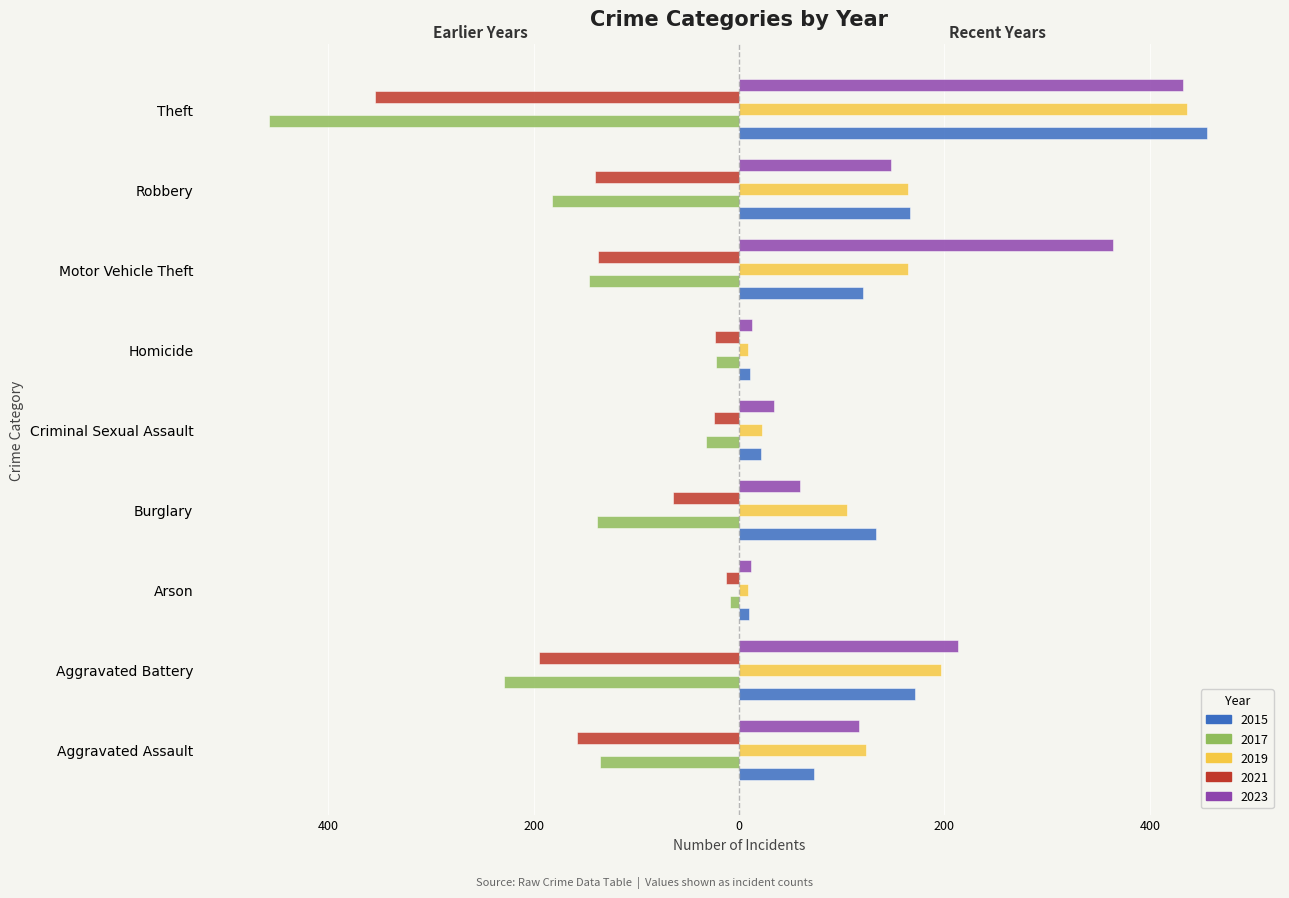

Is it true that 2021 equals -136 at Aggravated Battery?

False